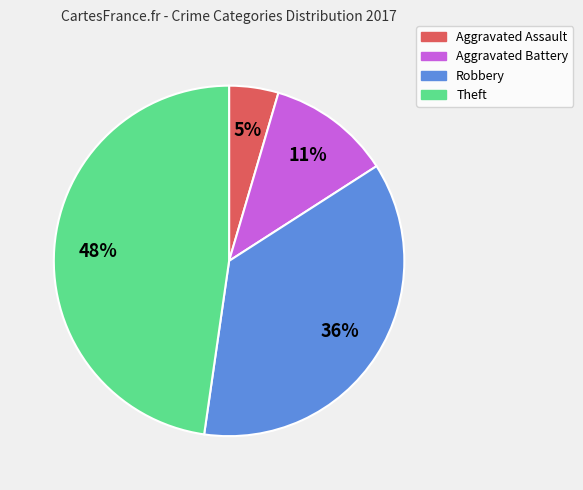

To the nearest percent, what is the average slice percentage?

25%